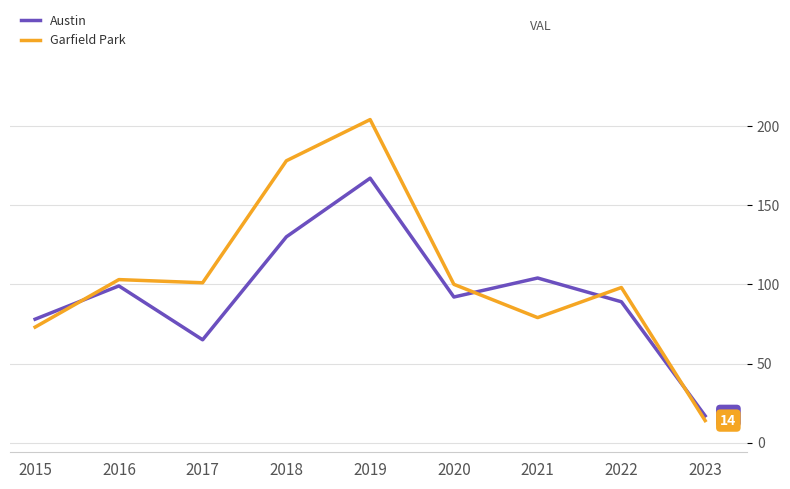

What is the sum of all Austin values?

841